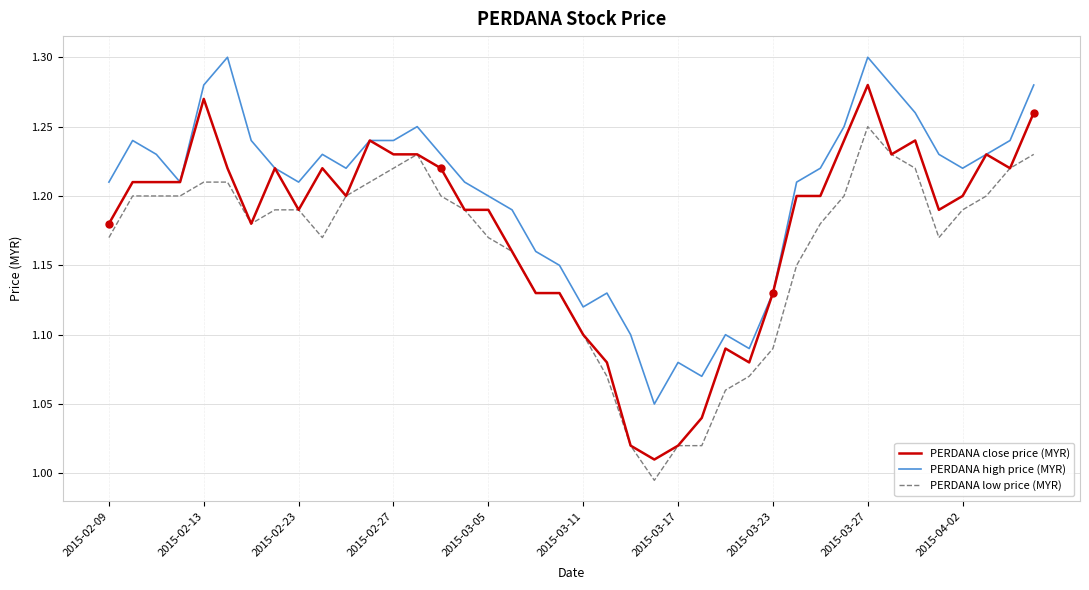

Which series has the largest total across all categories?

PERDANA high price (MYR)